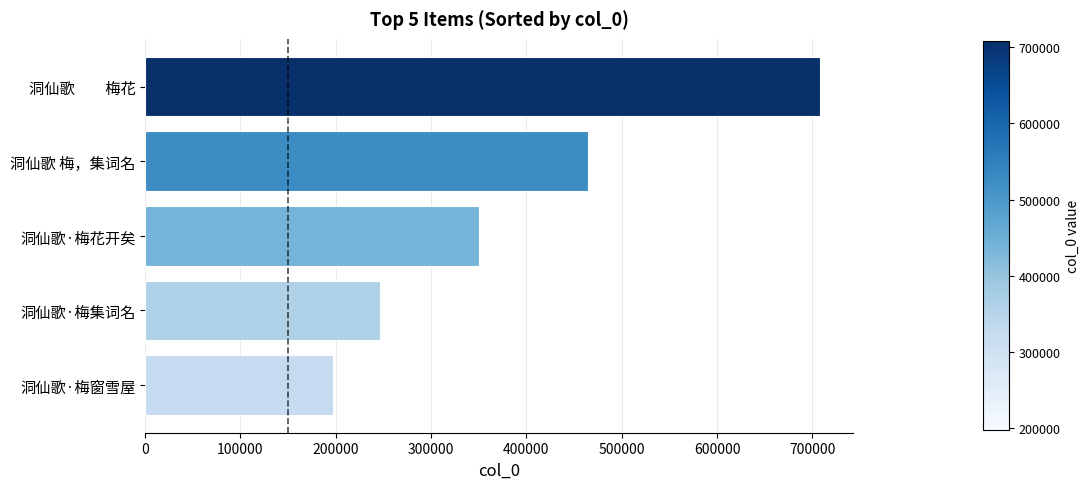

Rank the categories by value from lowest to highest.

洞仙歌·梅窗雪屋, 洞仙歌·梅集词名, 洞仙歌·梅花开矣, 洞仙歌 梅，集词名, 洞仙歌　　梅花